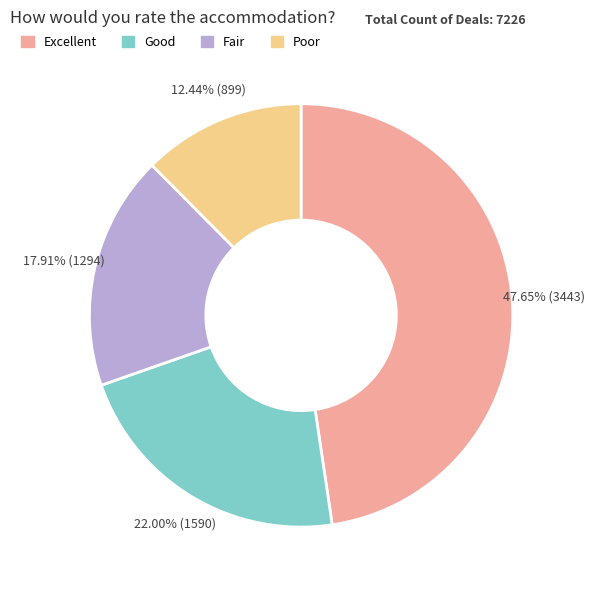

Is there any slice that represents more than half of the pie?

No